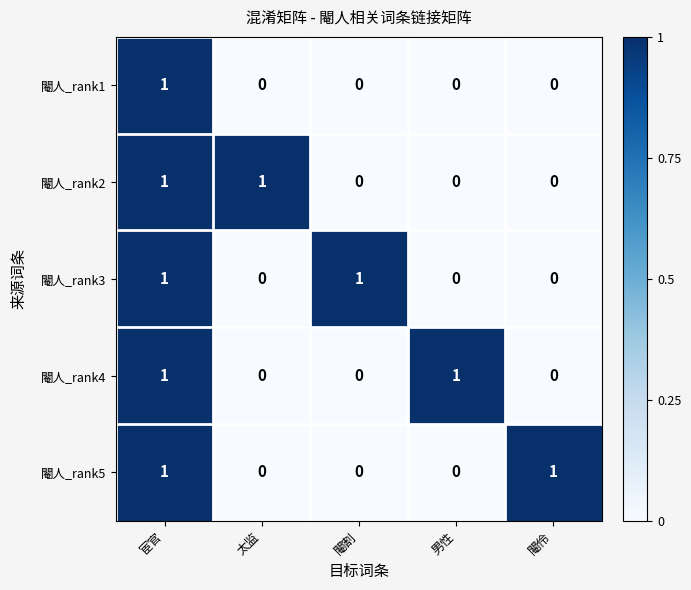

Reading left to right, what are all the values shown in this chart?

閹人_rank1: 宦官=1	太监=0	閹割=0	男性=0	閹伶=0
閹人_rank2: 宦官=1	太监=1	閹割=0	男性=0	閹伶=0
閹人_rank3: 宦官=1	太监=0	閹割=1	男性=0	閹伶=0
閹人_rank4: 宦官=1	太监=0	閹割=0	男性=1	閹伶=0
閹人_rank5: 宦官=1	太监=0	閹割=0	男性=0	閹伶=1